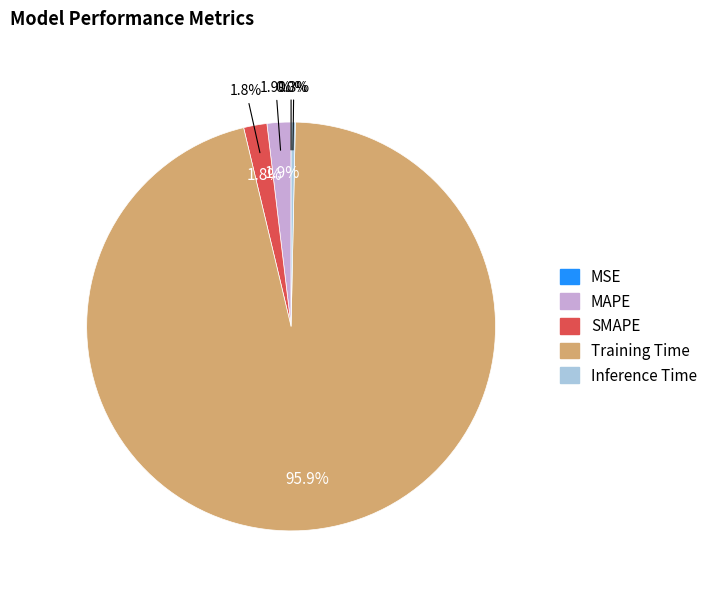

Which slice is the smallest?

MSE